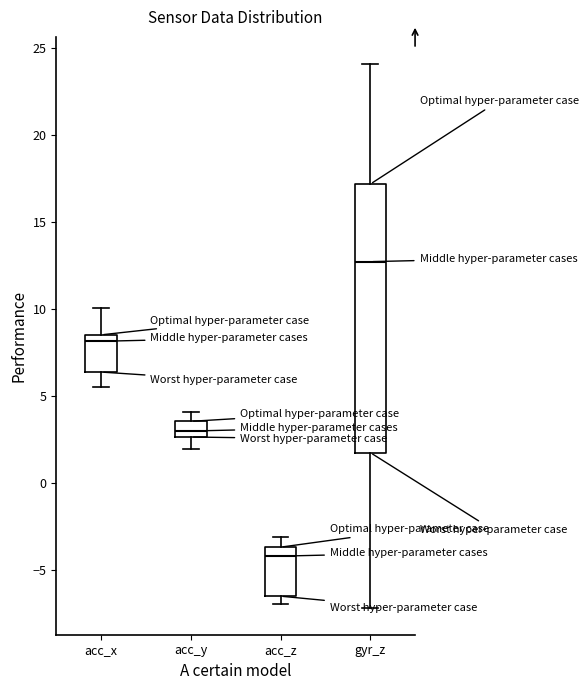

Comparing the boxes themselves (not the whiskers), which one is the tallest?

gyr_z